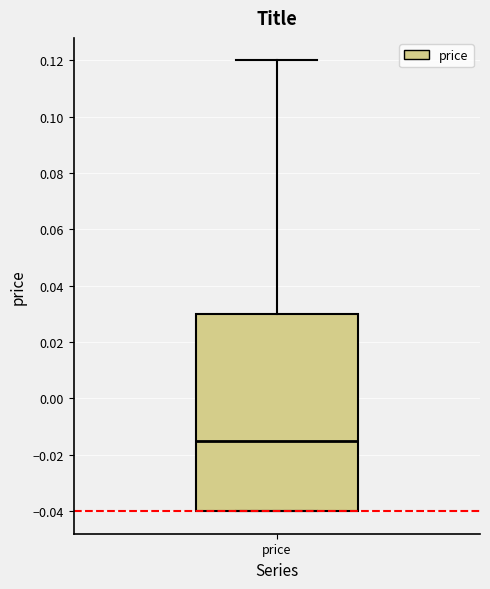

Where is the lower edge of the box for price on the y-axis? The values are not printed on the chart, so give them approximately, as read against the axis.

-0.040